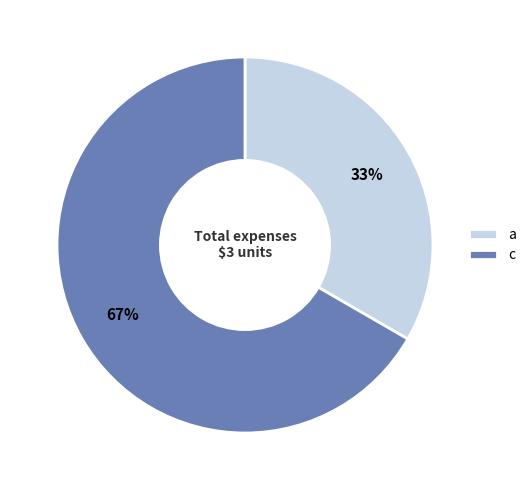

The c slice represents 67% of the pie. True or false?

True